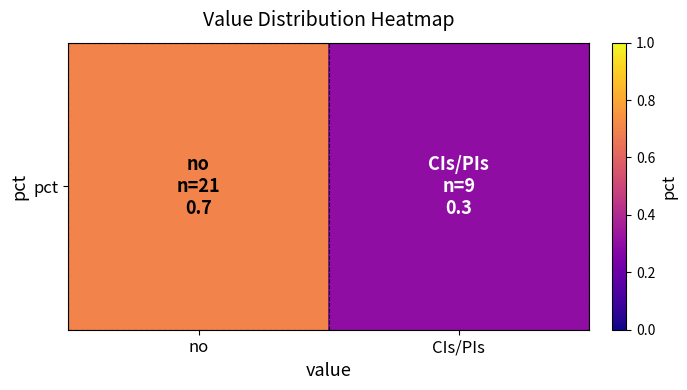

What is the maximum value shown in the chart?

0.7